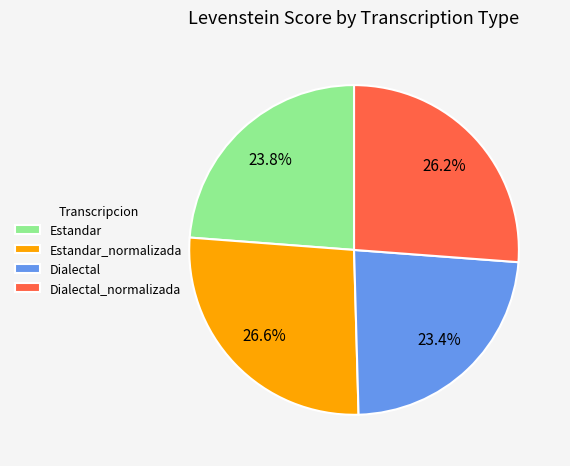

Which has a higher value, Estandar_normalizada or Estandar?

Estandar_normalizada